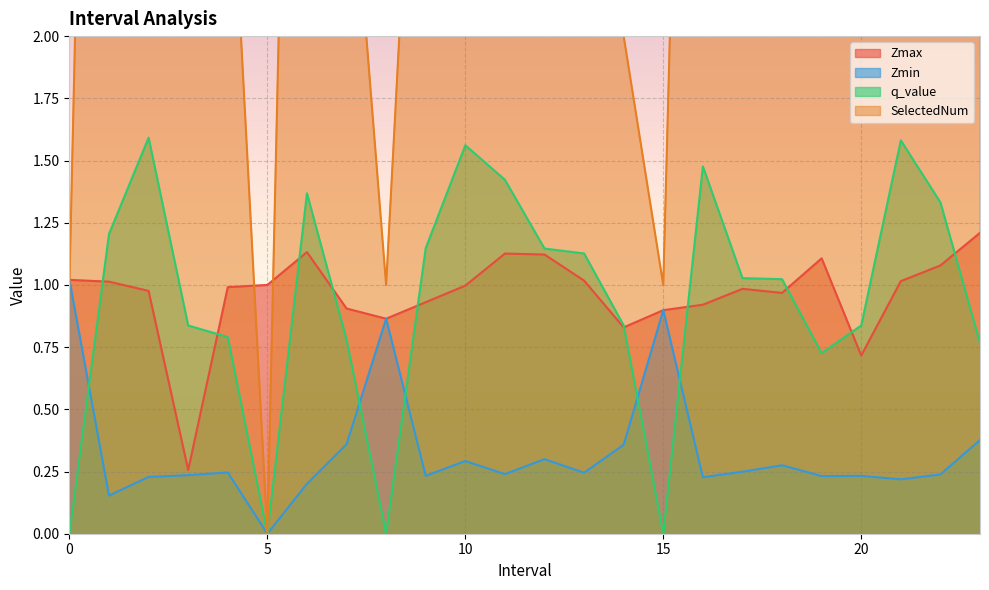

True or false: Zmax and Zmin cross at least once.

False